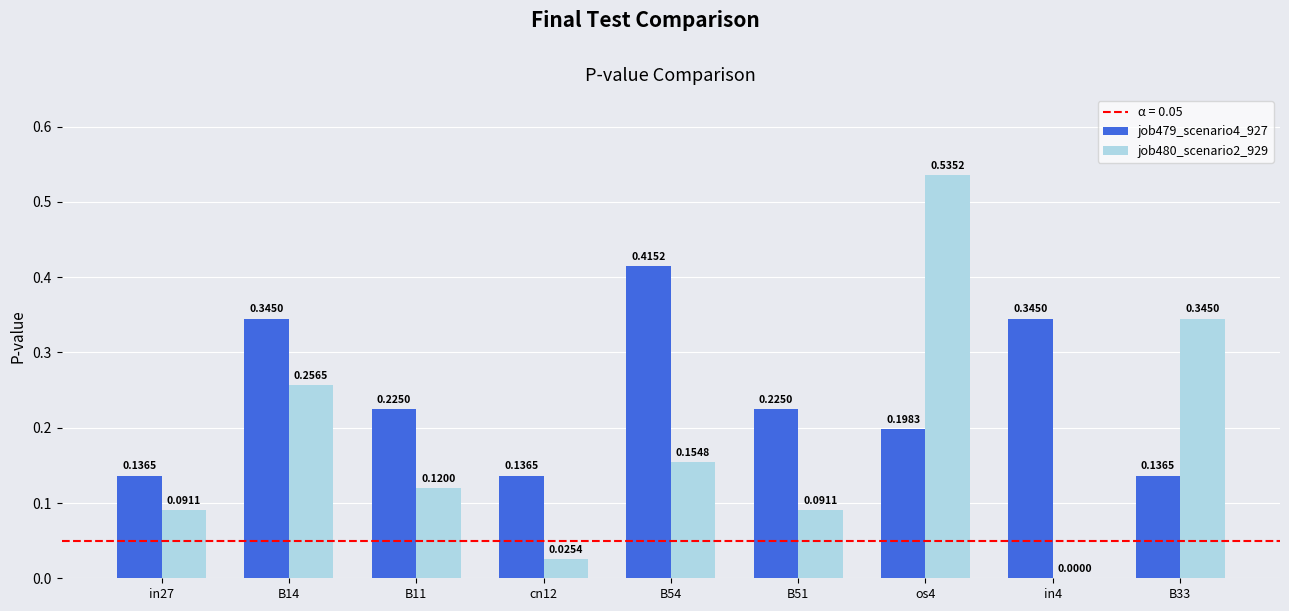

What is the sum of the job479_scenario4_927 values at B51 and B14?

0.6